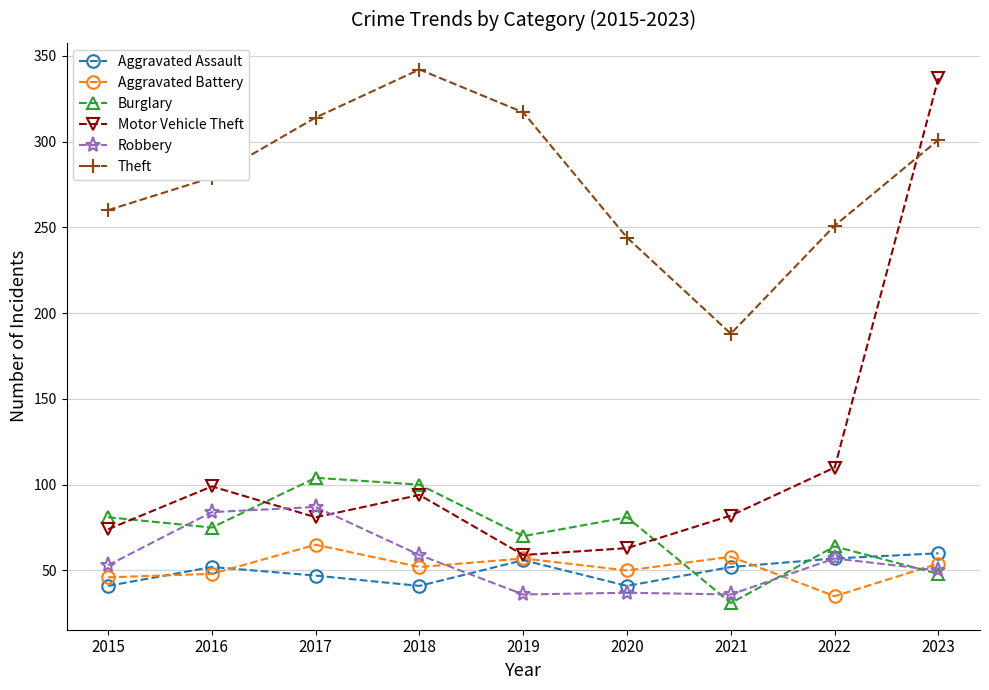

What is the greatest value displayed?

342